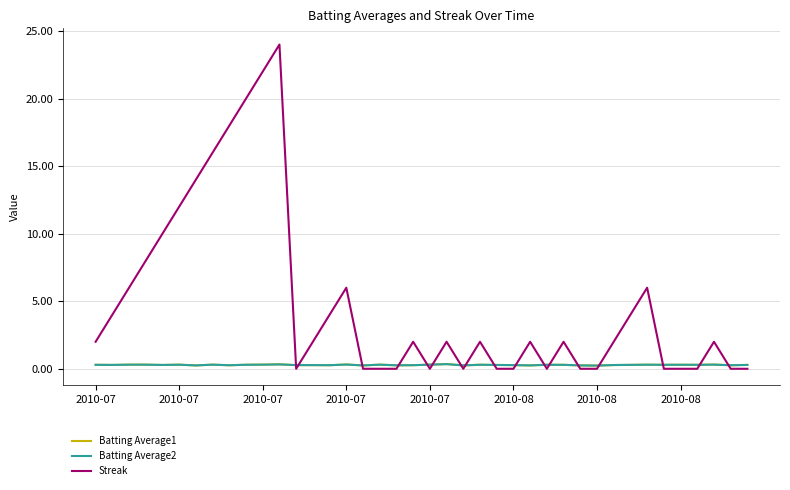

Does the chart display data point markers on the line(s)?

No